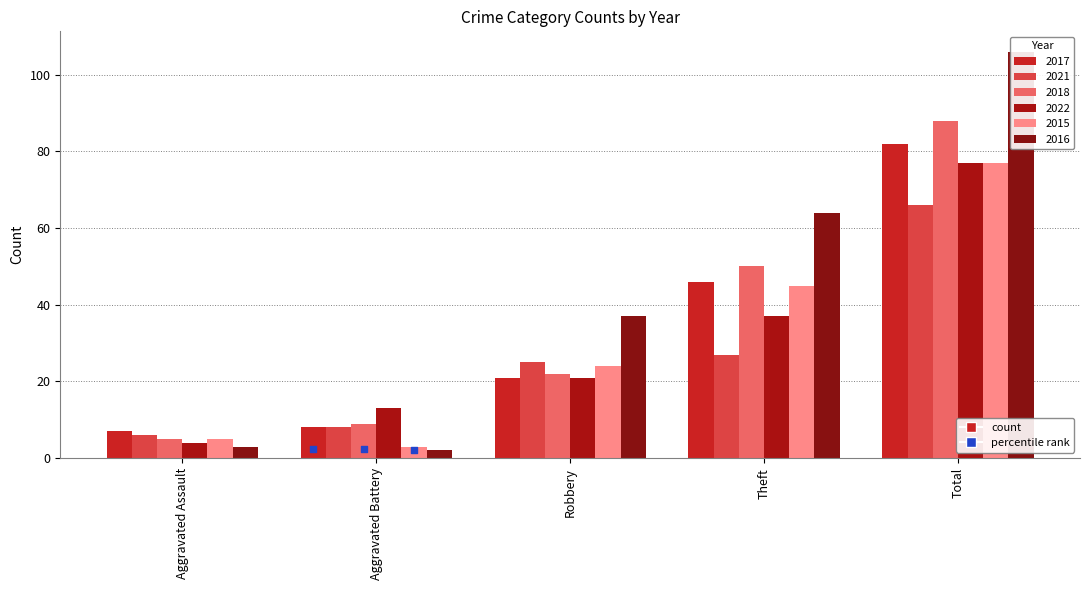

At which category is the sum across all series the highest?

Total